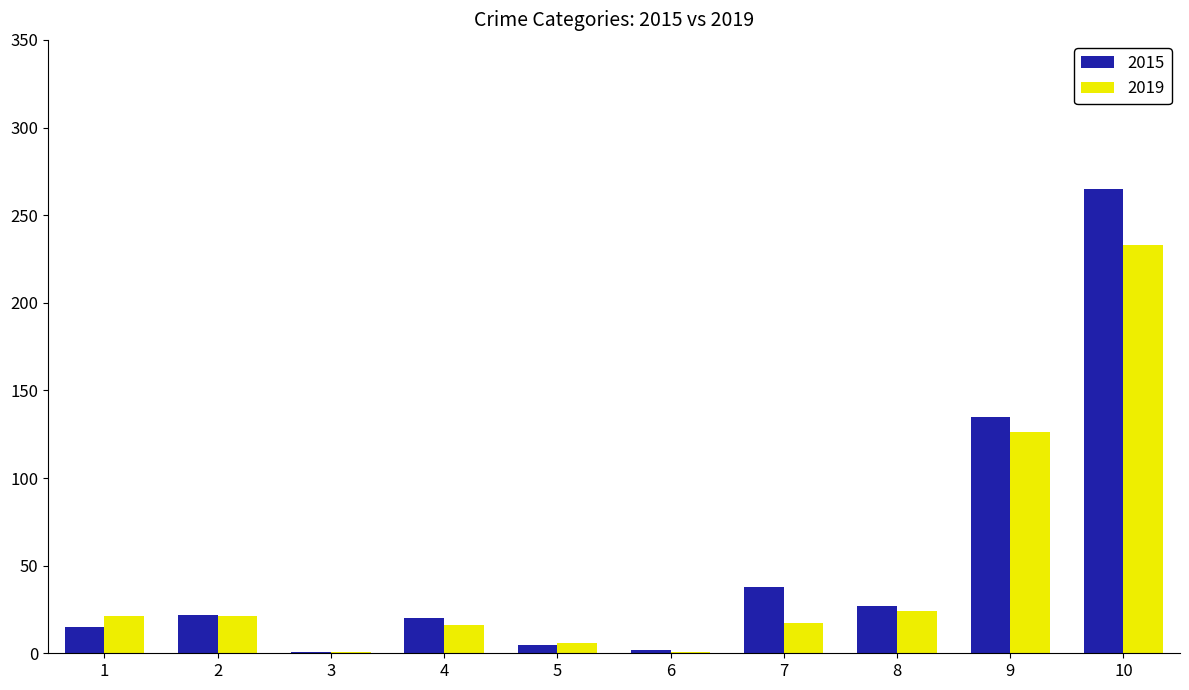

At which category is the sum across all series the highest?

10